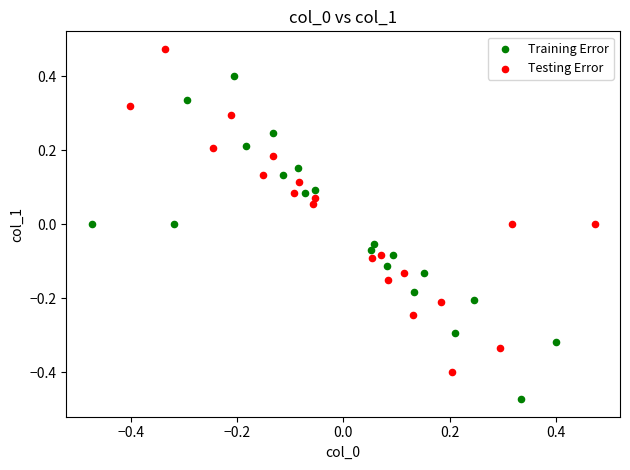

Which series contains the highest Y value?

Testing Error